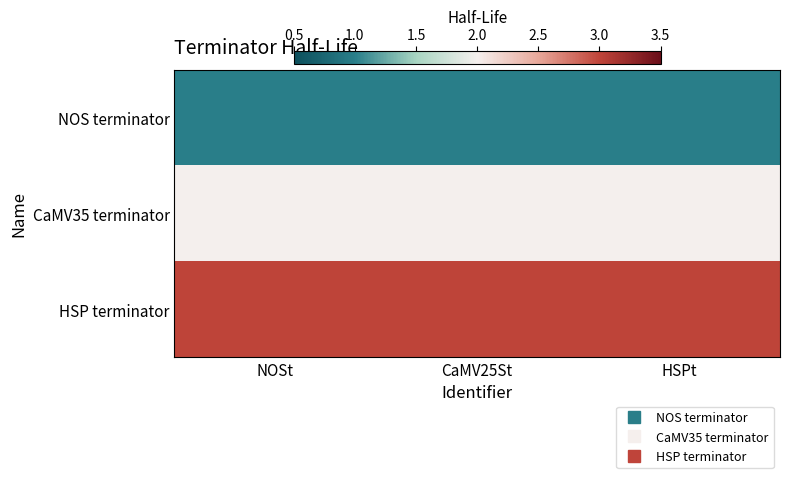

Reading left to right, what are all the values shown in this chart?

NOS terminator: NOSt=1	CaMV25St=1	HSPt=1
CaMV35 terminator: NOSt=2	CaMV25St=2	HSPt=2
HSP terminator: NOSt=3	CaMV25St=3	HSPt=3